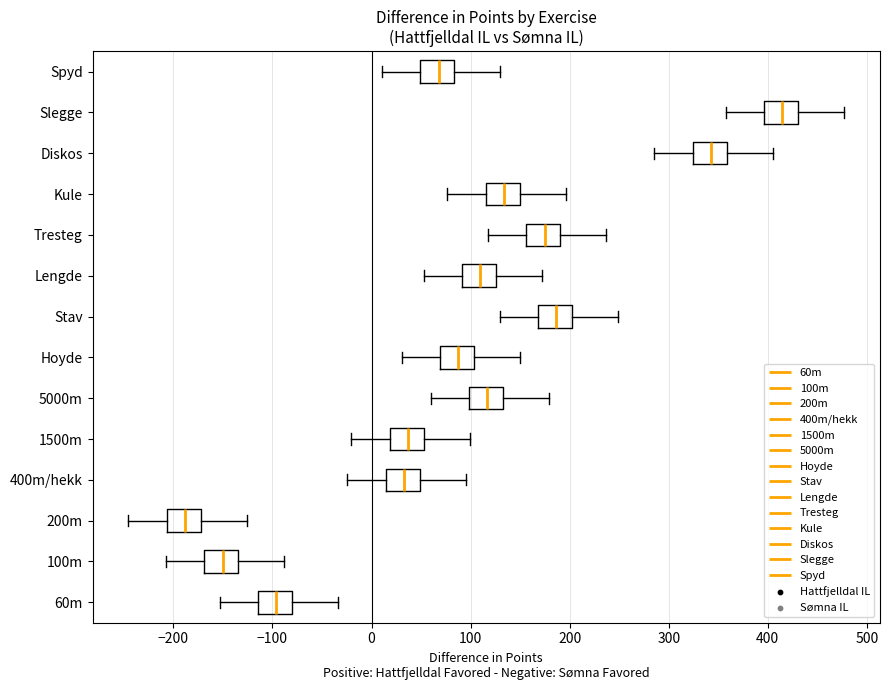

Where does the left whisker of the box for Kule end on the x-axis? The values are not printed on the chart, so give them approximately, as read against the axis.

80